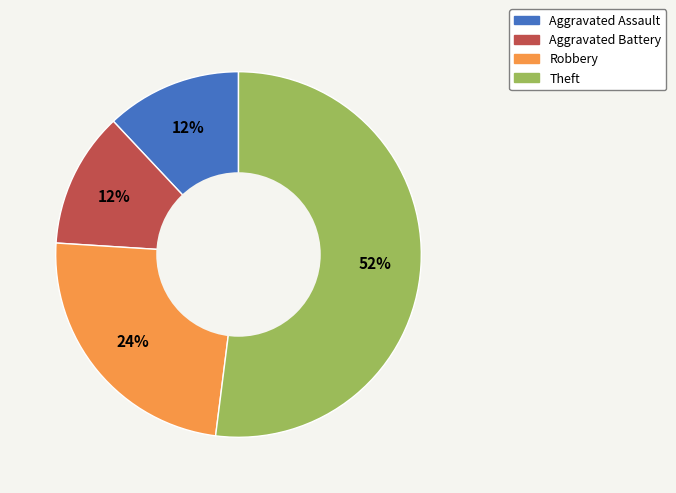

To the nearest percent, what is the average slice percentage?

25%